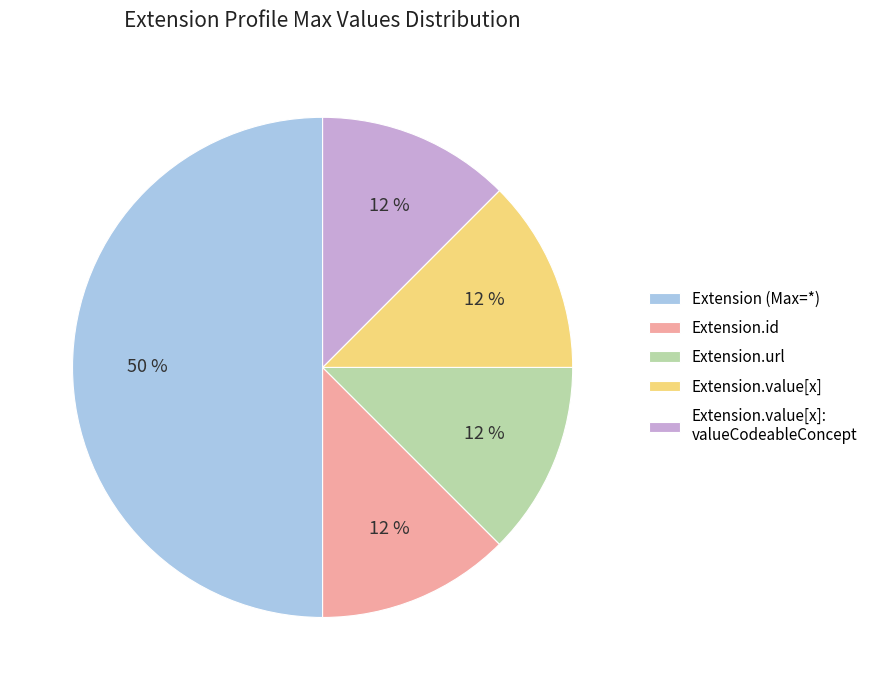

Which slice is the largest?

Extension (Max=*)